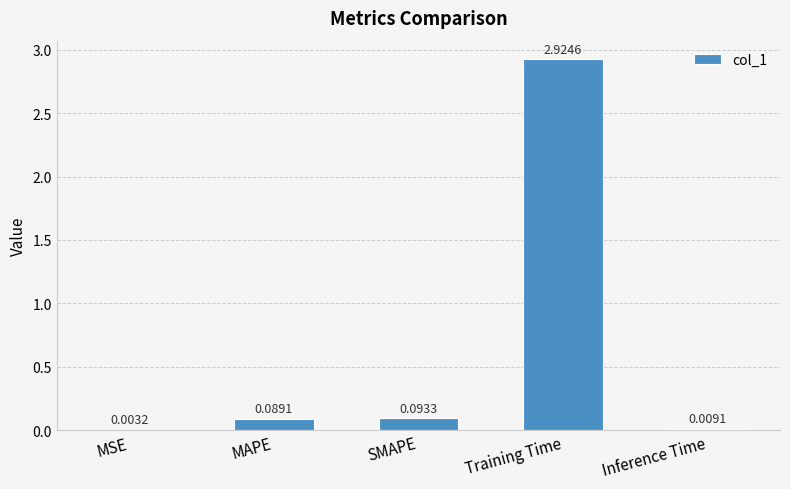

At which category does the chart reach its peak across all series?

Training Time